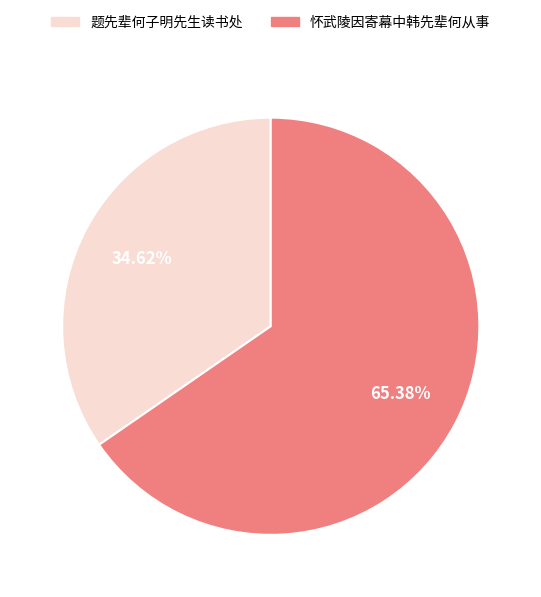

Rank the categories by value from lowest to highest.

题先辈何子明先生读书处, 怀武陵因寄幕中韩先辈何从事